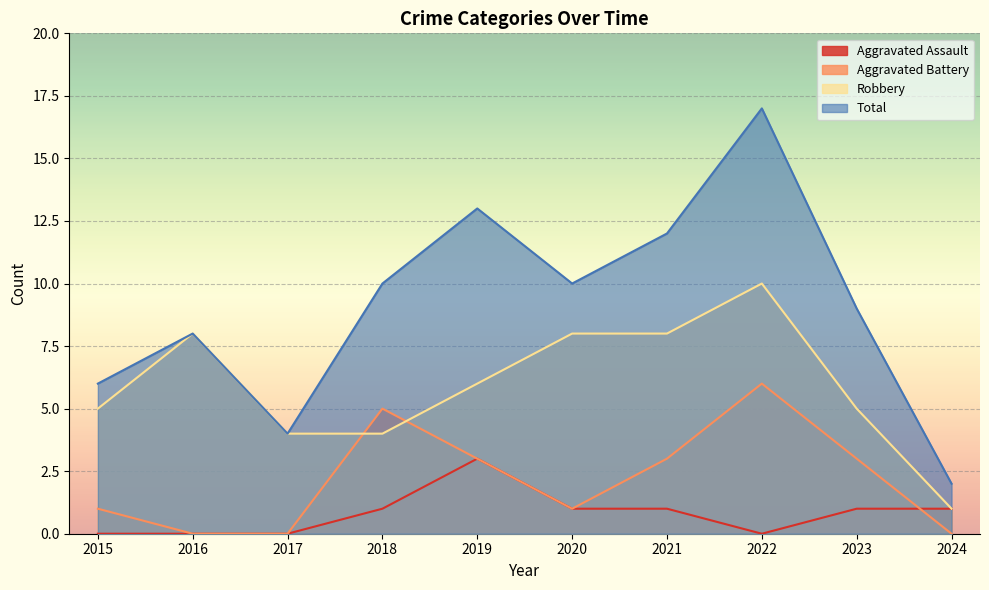

Which label corresponds to the largest value in the chart?

2022